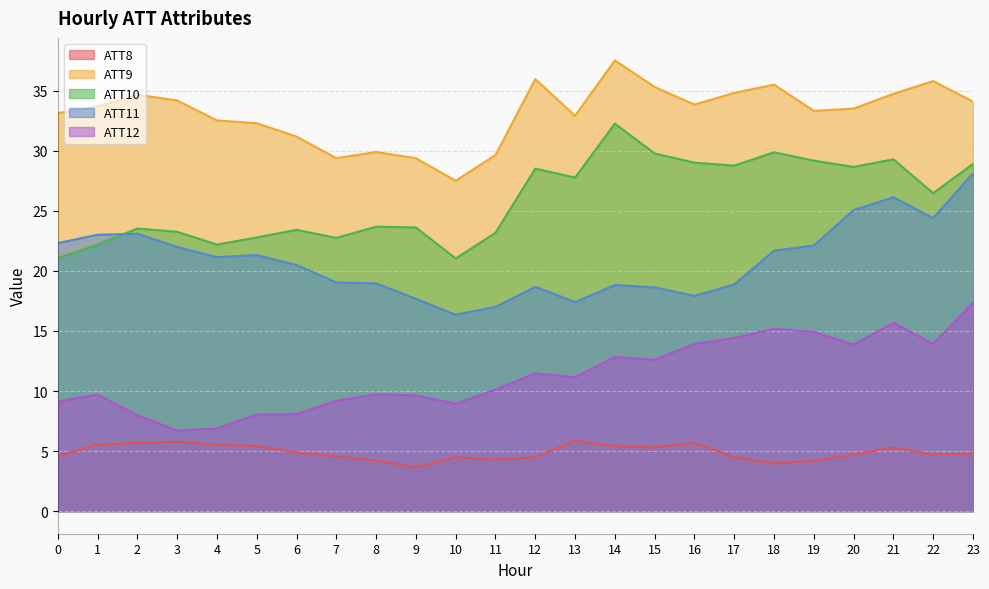

Which series has the widest spread of values?

ATT11